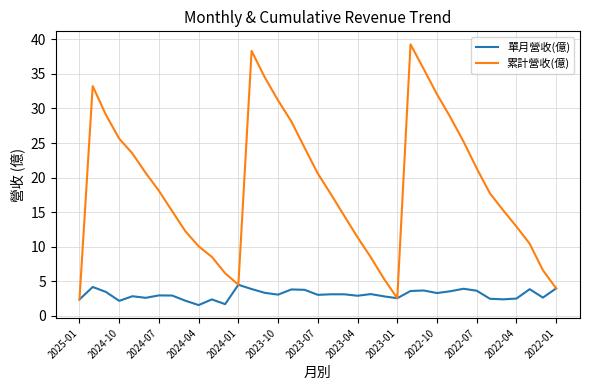

Which series has the largest total across all categories?

累計營收(億)